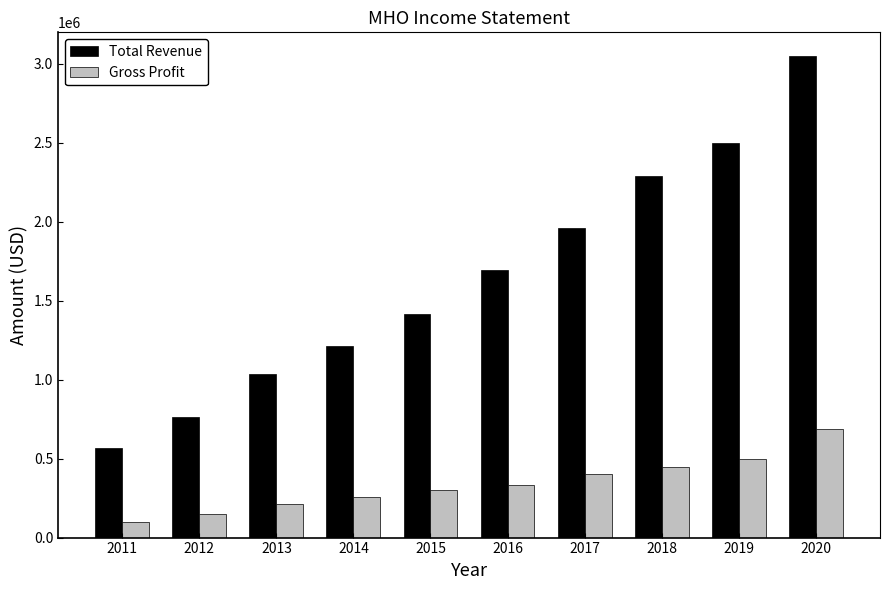

Which category has the lowest value across all series?

2011